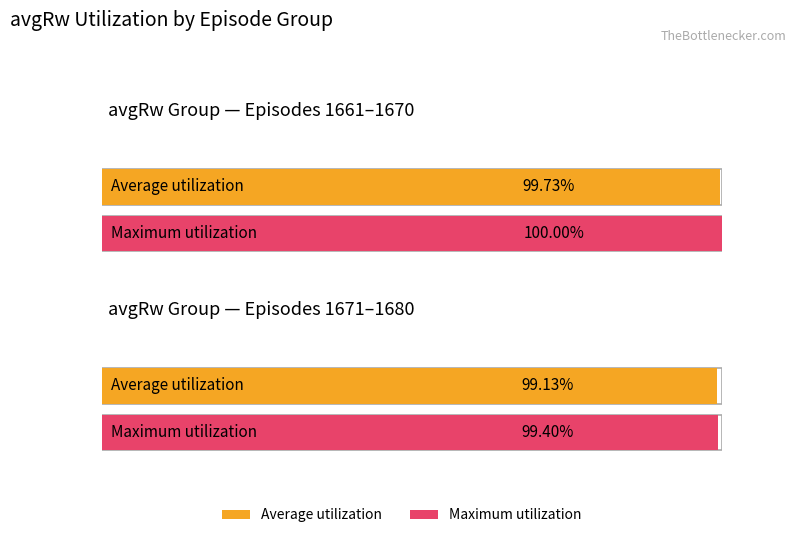

Where is the data nearest to the value 1?

1680